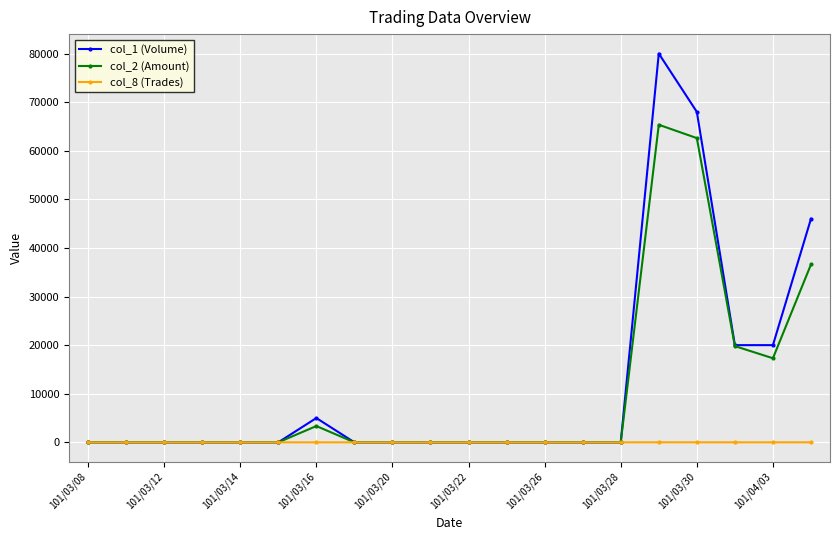

True or false: col_1 (Volume) has more than 1 interior local peaks.

True